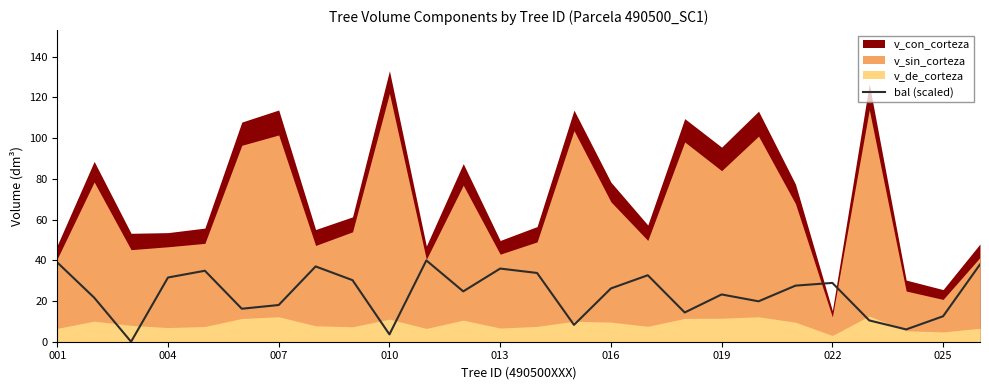

The value of bal (scaled) at 025 is 12.5. True or false?

True